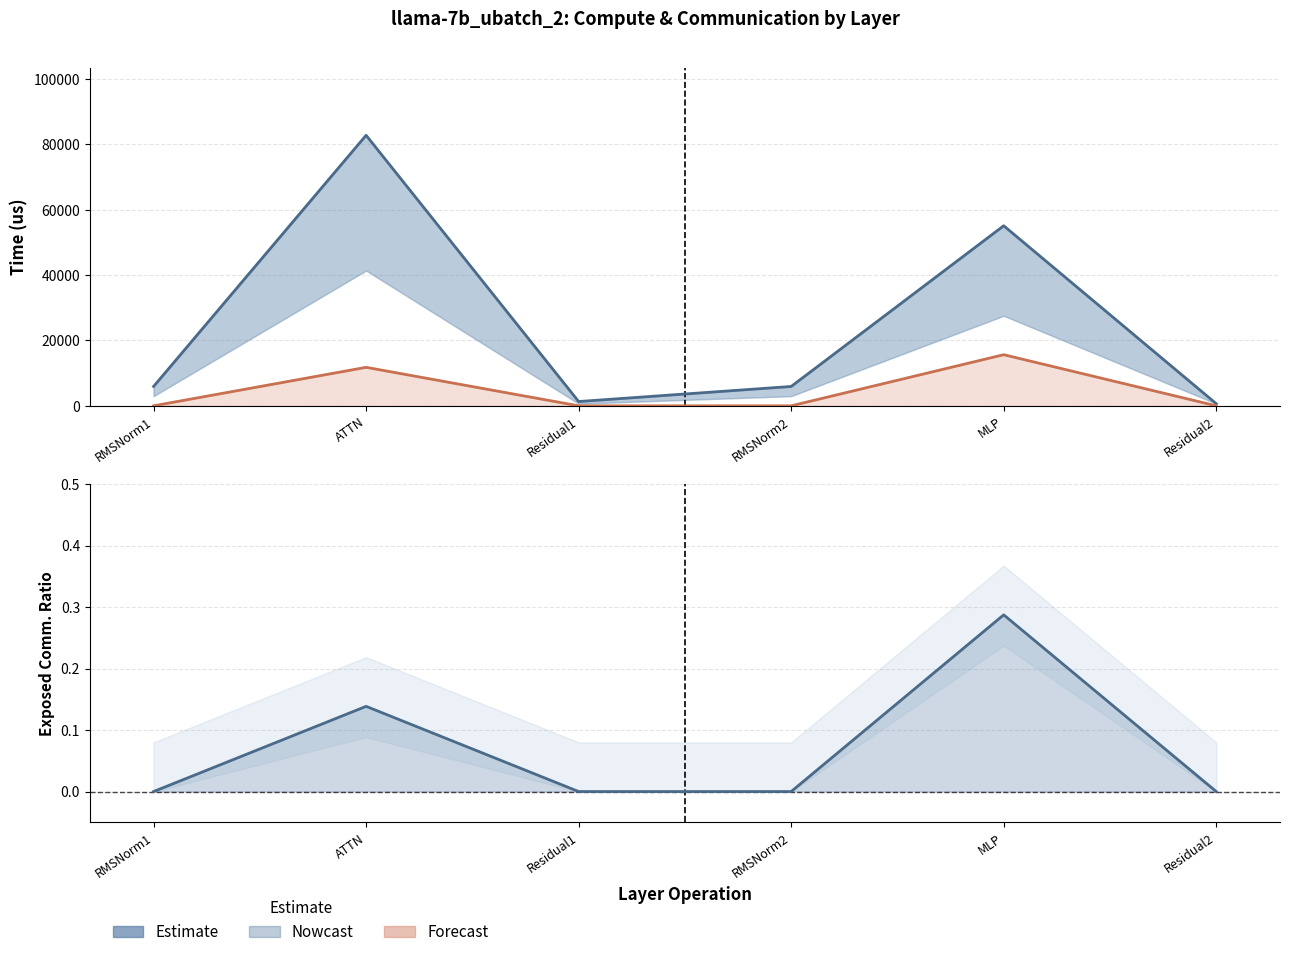

Where does the fwd compute series first go above 5921?

RMSNorm1